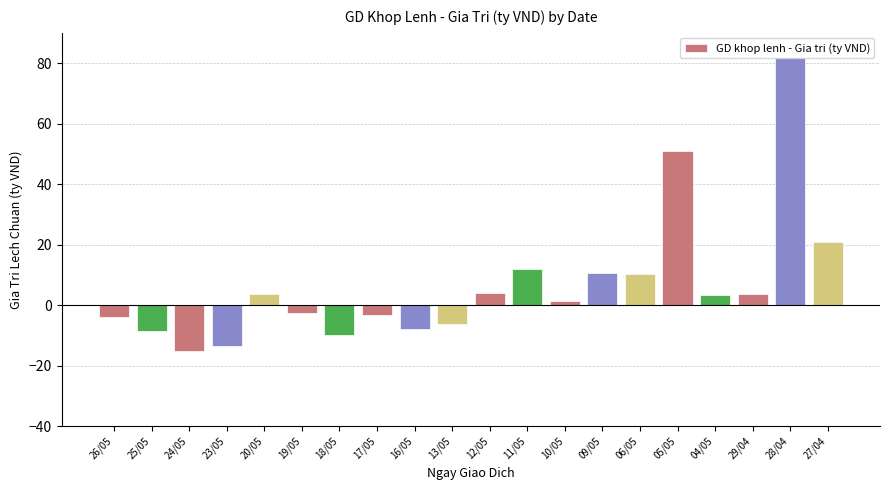

What is the minimum value shown in the chart?

-15.1